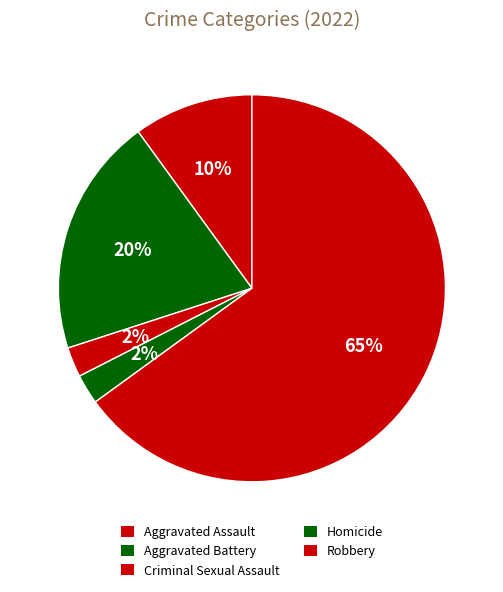

To the nearest percent, what percentage of the pie is Robbery?

65%